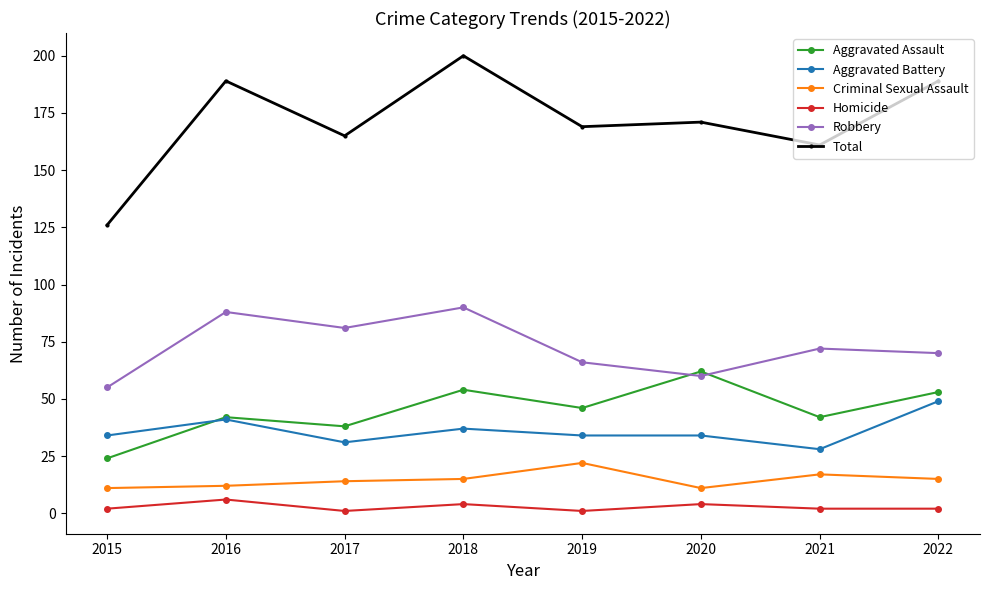

Count the number of data series in this chart.

6